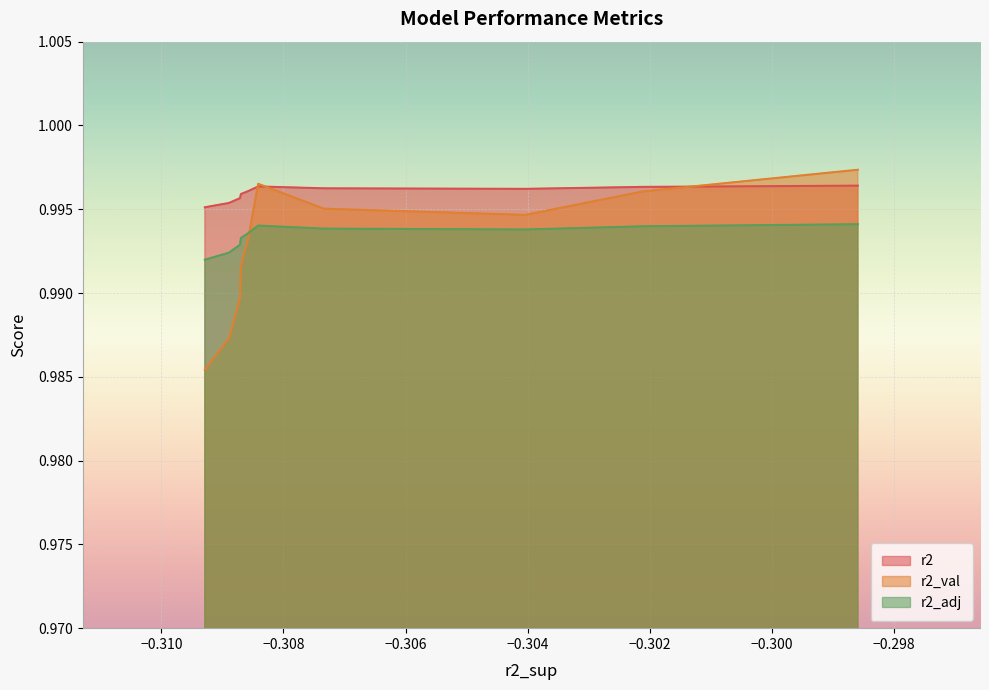

Which series has the widest spread of values?

r2_val